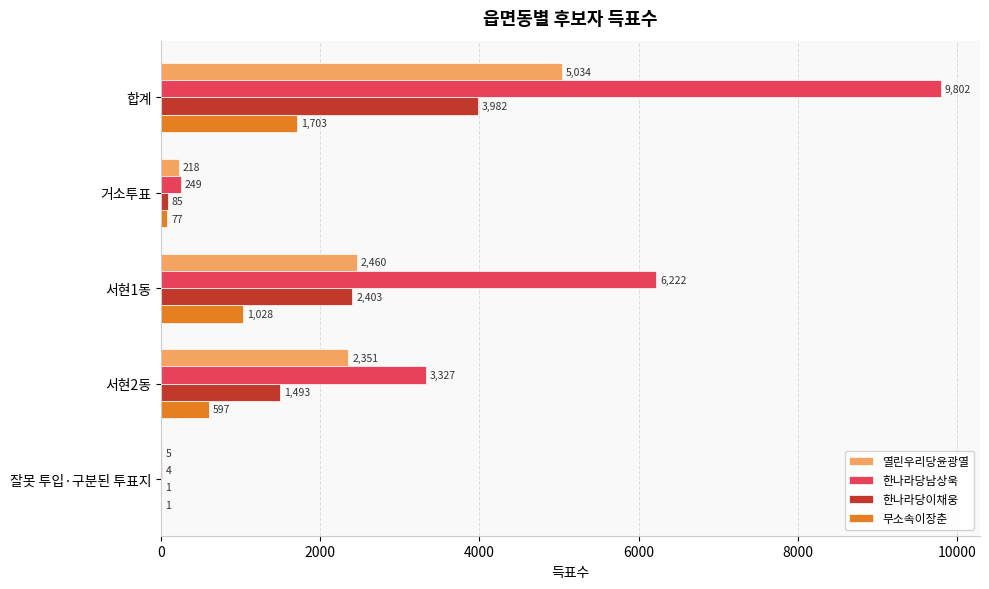

What is the sum of all 열린우리당윤광열 values?

10068